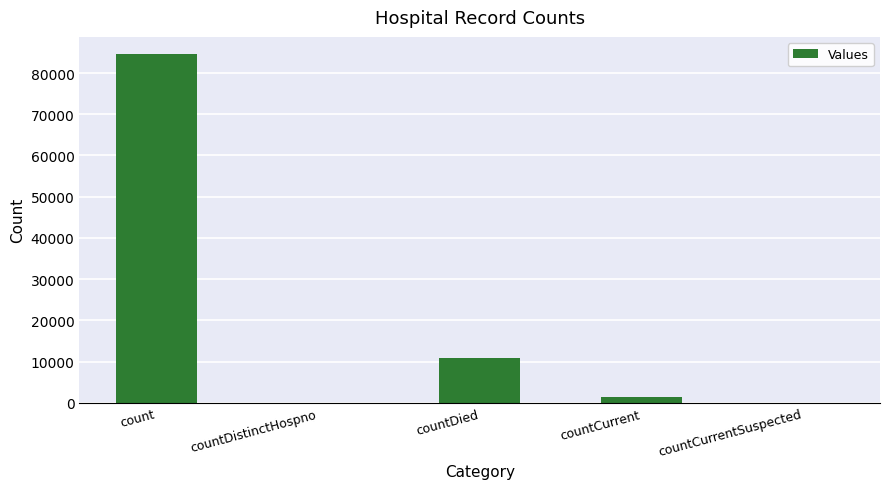

What is the ratio of the value at count to the value at countDied?

7.7